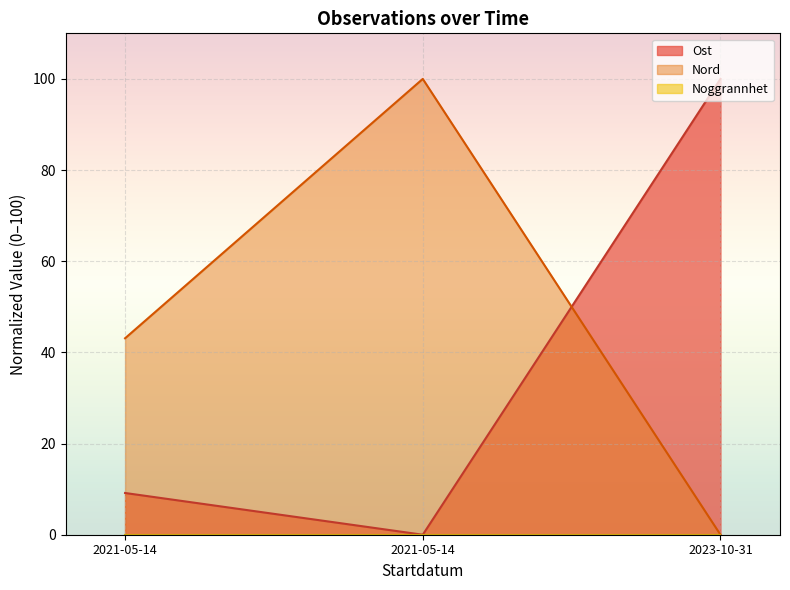

How many values in the Nord series exceed 43?

2